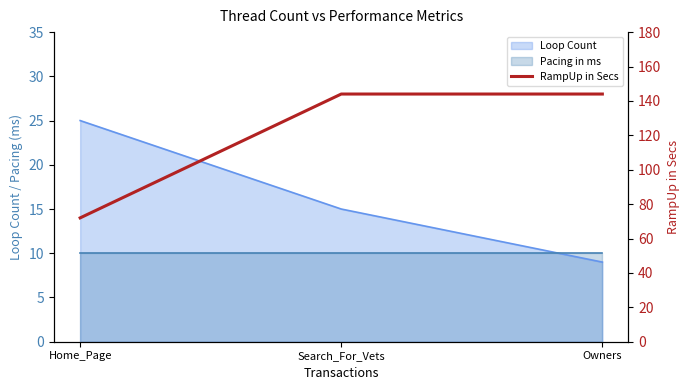

What is the label of the 1st point from the right?

Owners